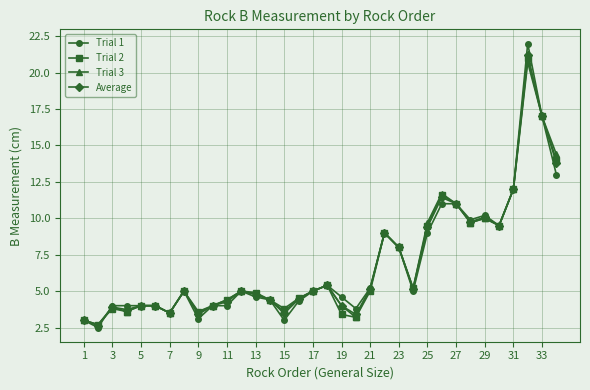

Which series has the widest spread of values?

Trial 1